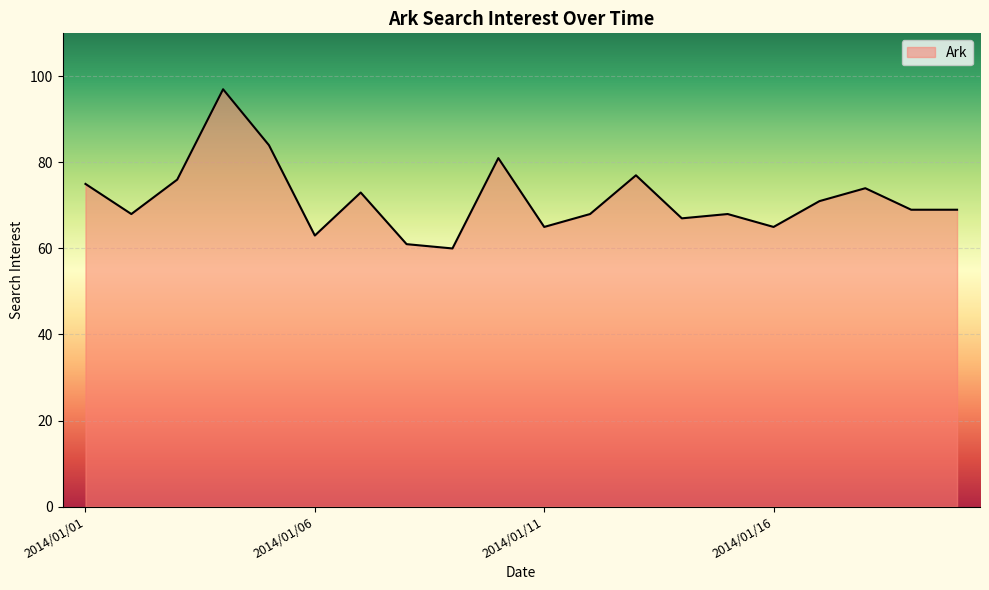

Count the number of data series in this chart.

1